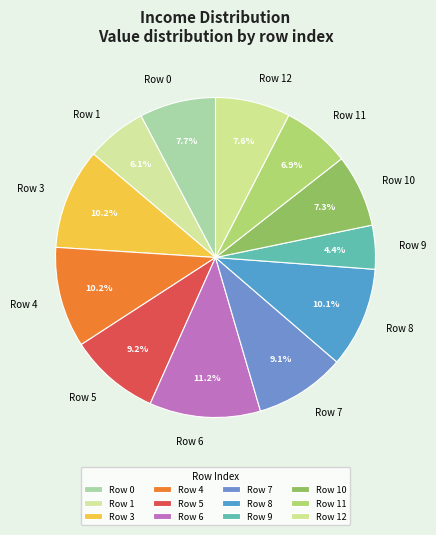

Approximately how many times larger is the value at Row 11 compared to Row 6?

0.6